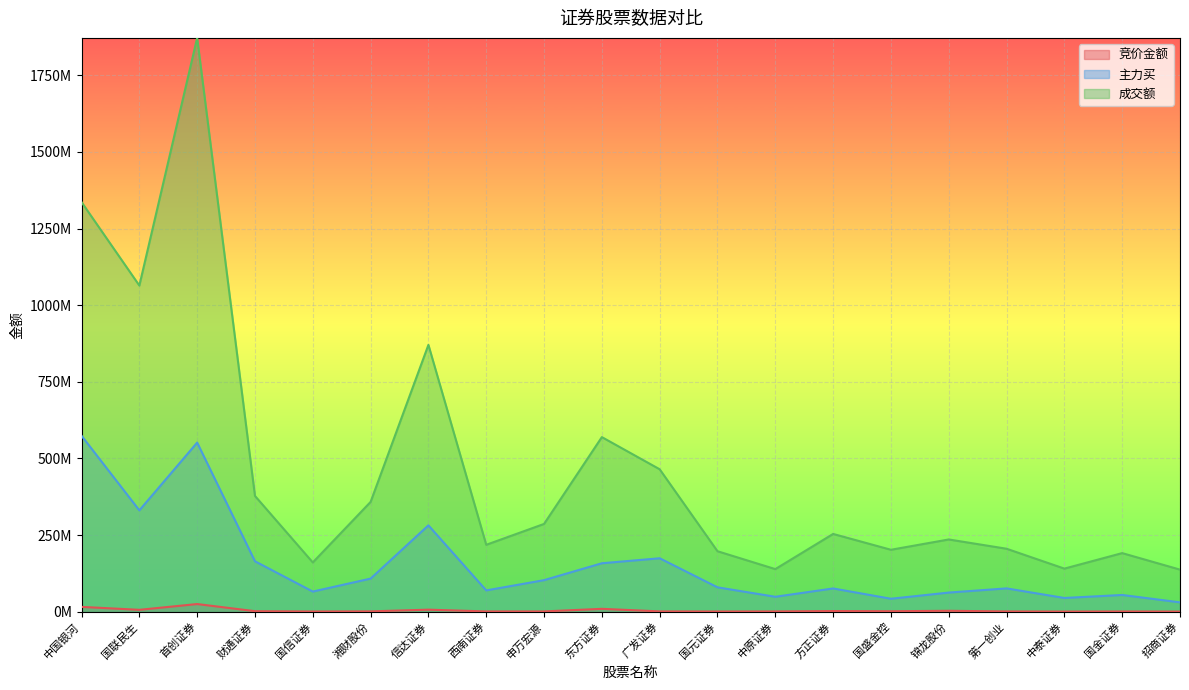

What is the difference between the second highest and minimum values in the 成交额 series?

1199292348